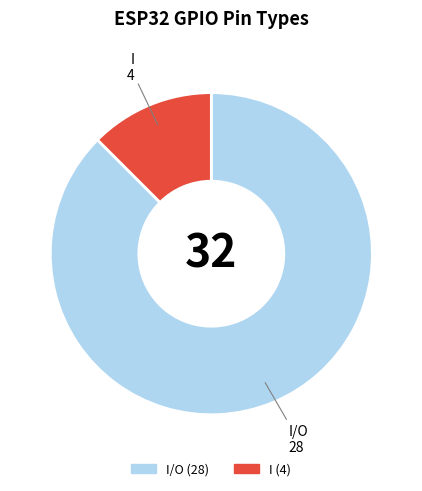

The I slice represents 12% of the pie. True or false?

True